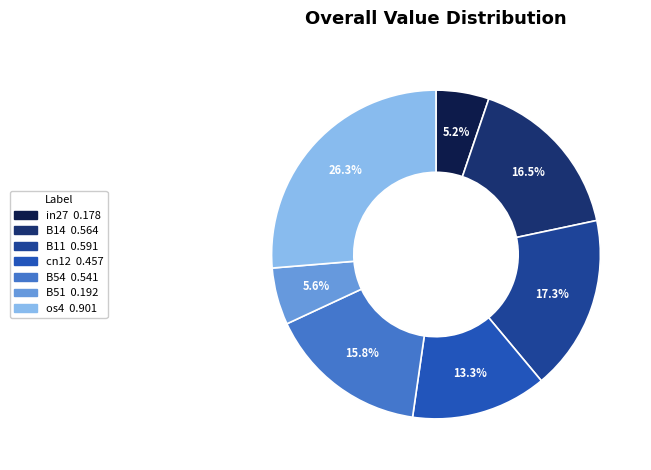

To the nearest percent, what portion does in27 represent?

5%